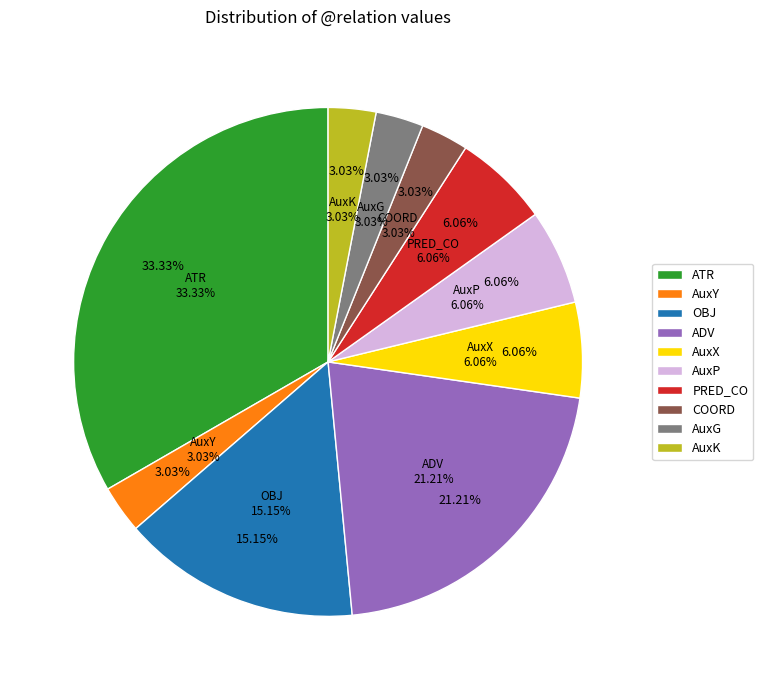

What is the largest slice in the pie chart?

ATR